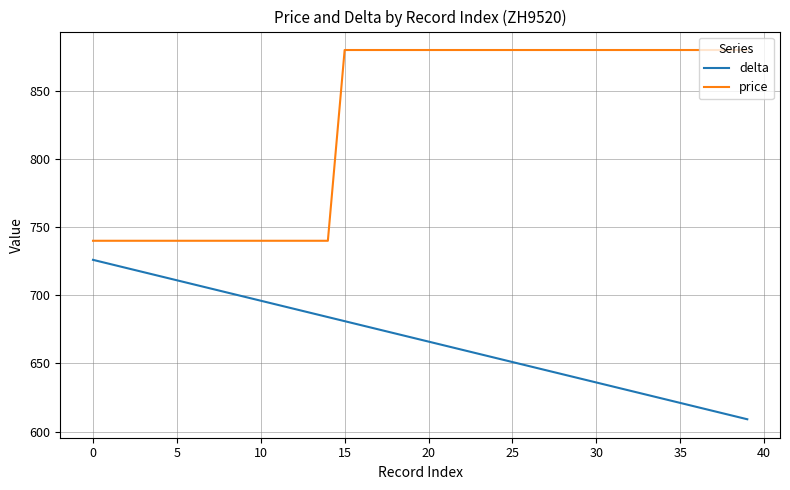

What is the sum of all price values?

33100